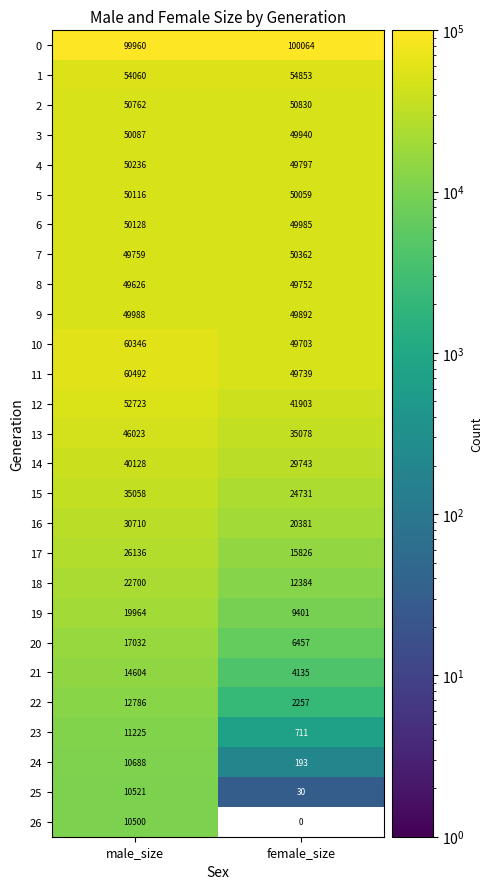

What is the minimum value for 16?

20381